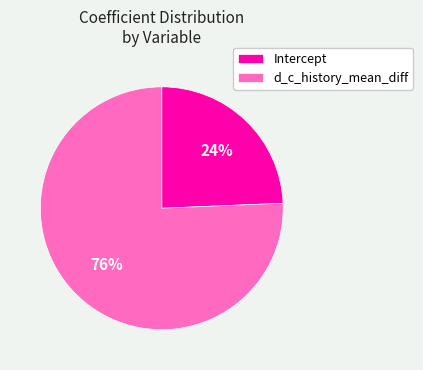

Which has a higher value, Intercept or d_c_history_mean_diff?

d_c_history_mean_diff